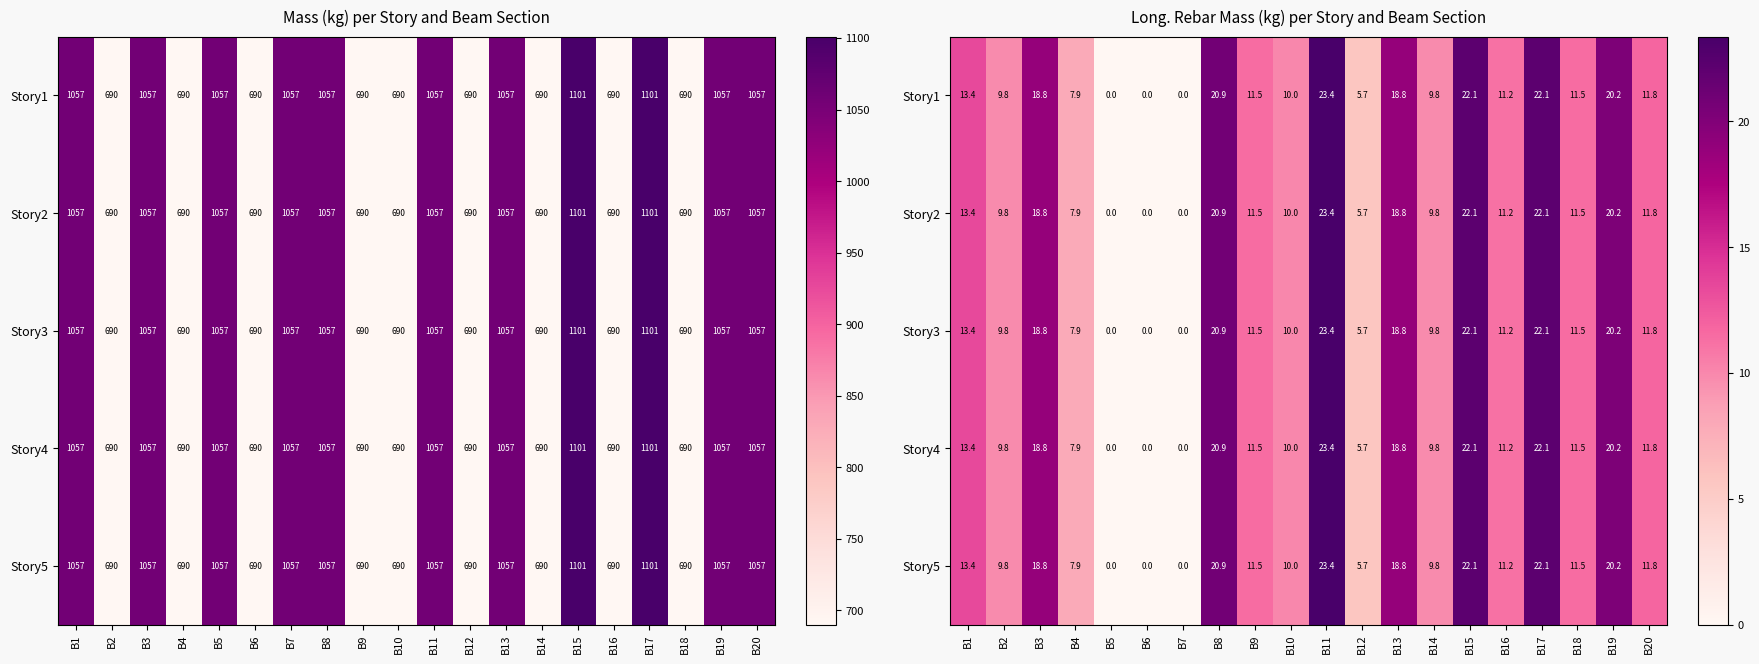

How many values in Story3 are above zero?

17